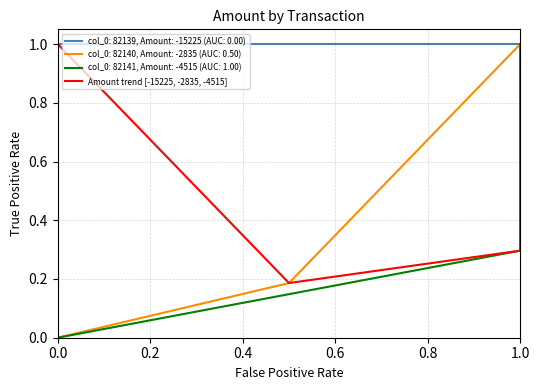

Which category has the highest value in the col_0: 82140, Amount: -2835 (AUC: 0.50) series?

1.0